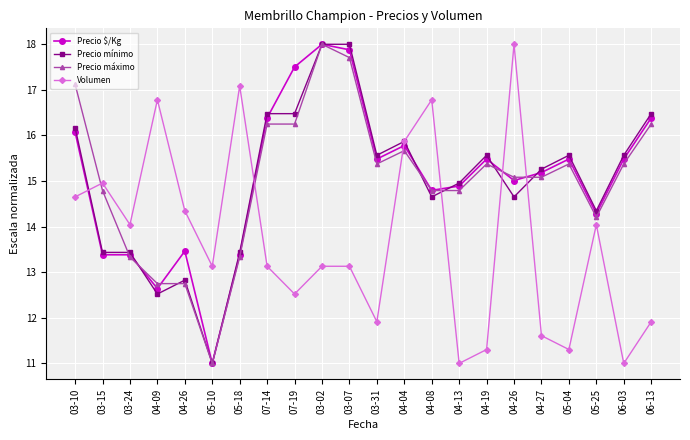

At which label is Volumen closest to 14?

03-24